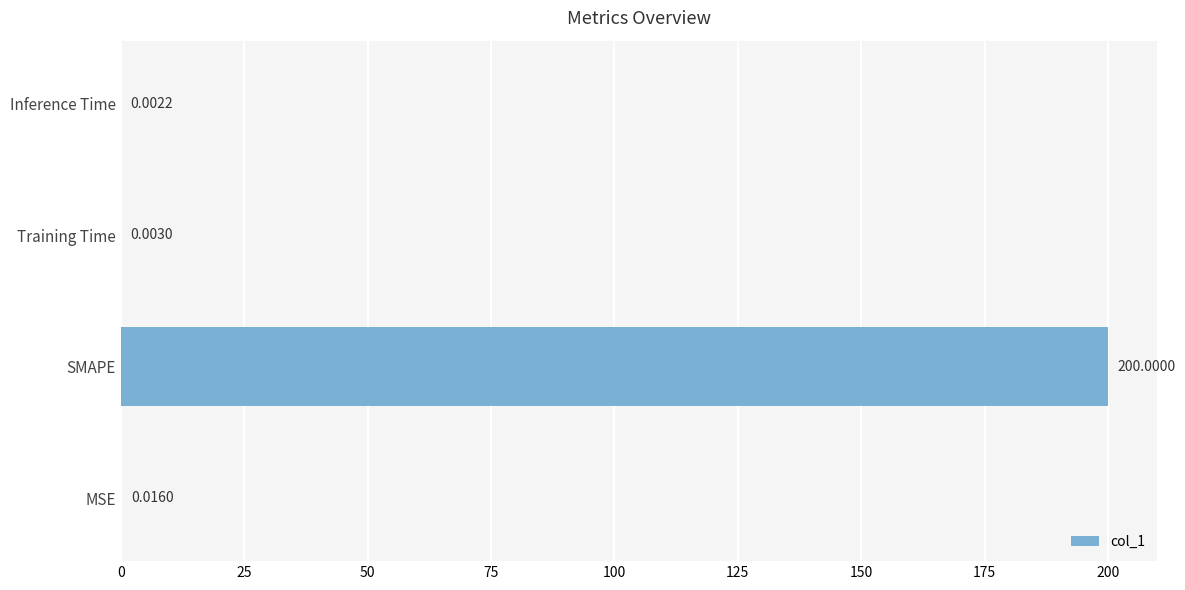

Which category has the highest value across all series?

SMAPE